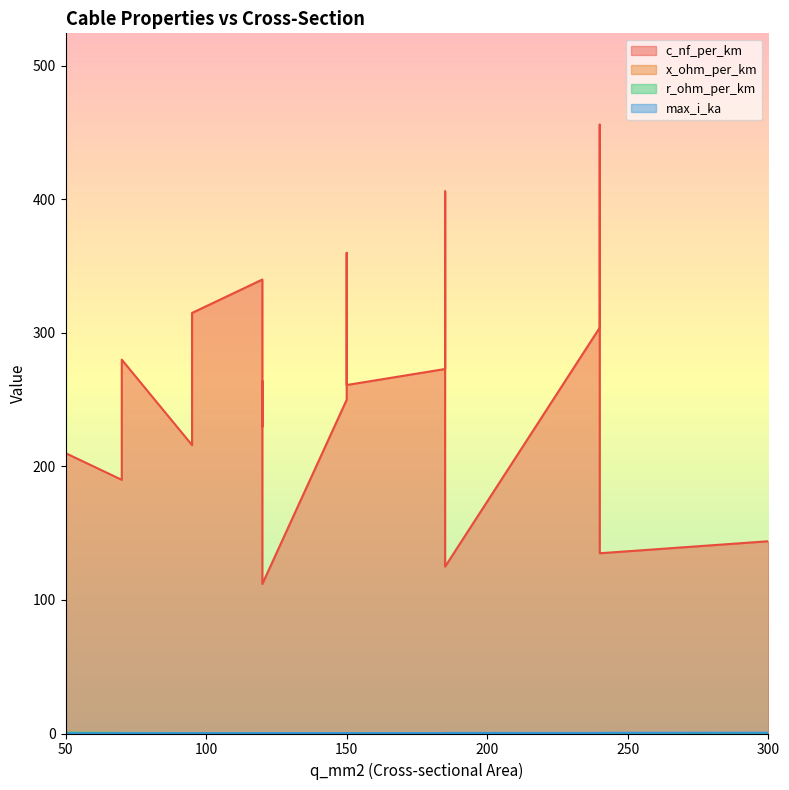

In r_ohm_per_km, how many points are lower than both neighbors (excluding endpoints)?

4